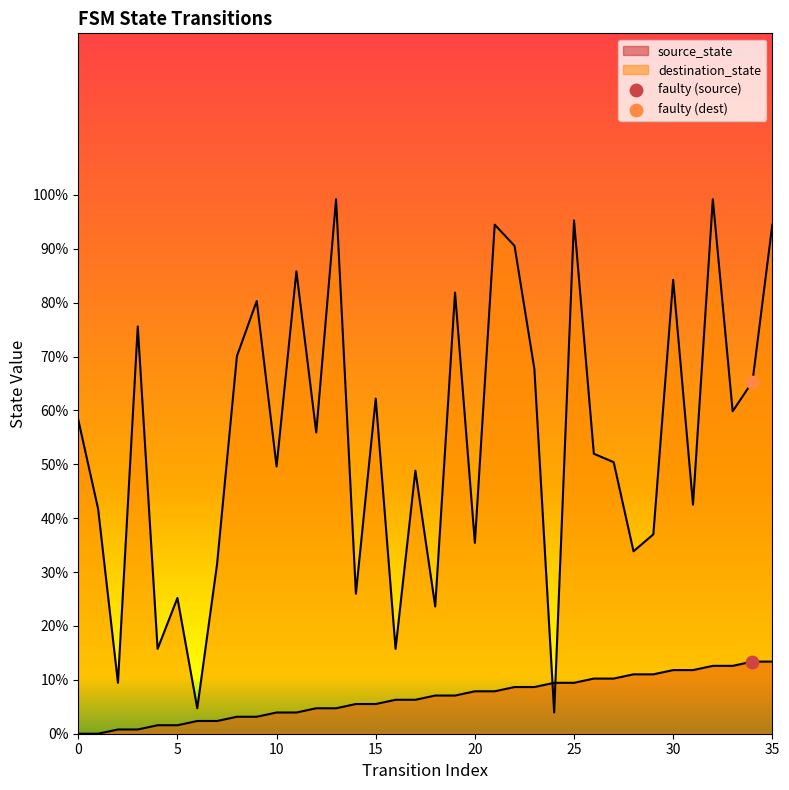

Which series contains the highest Y value?

destination_state